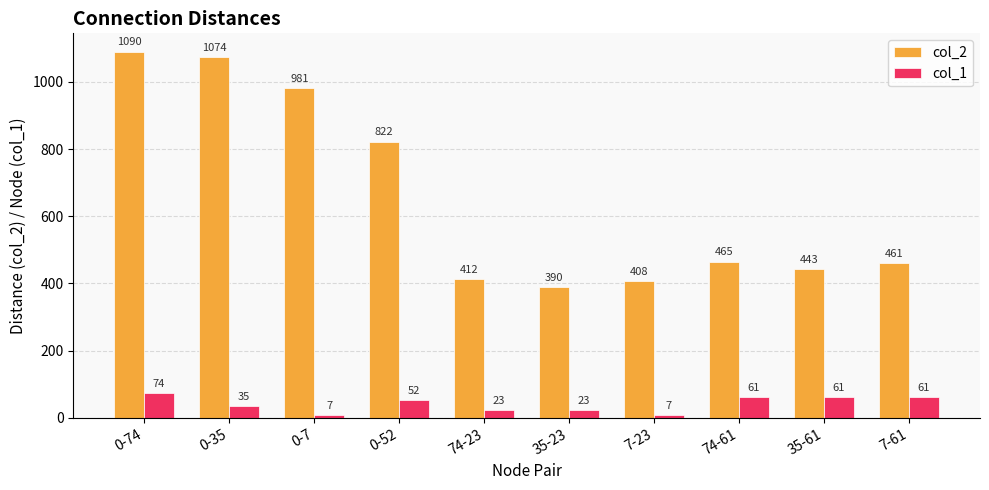

What is the highest value of the col_1 series?

74